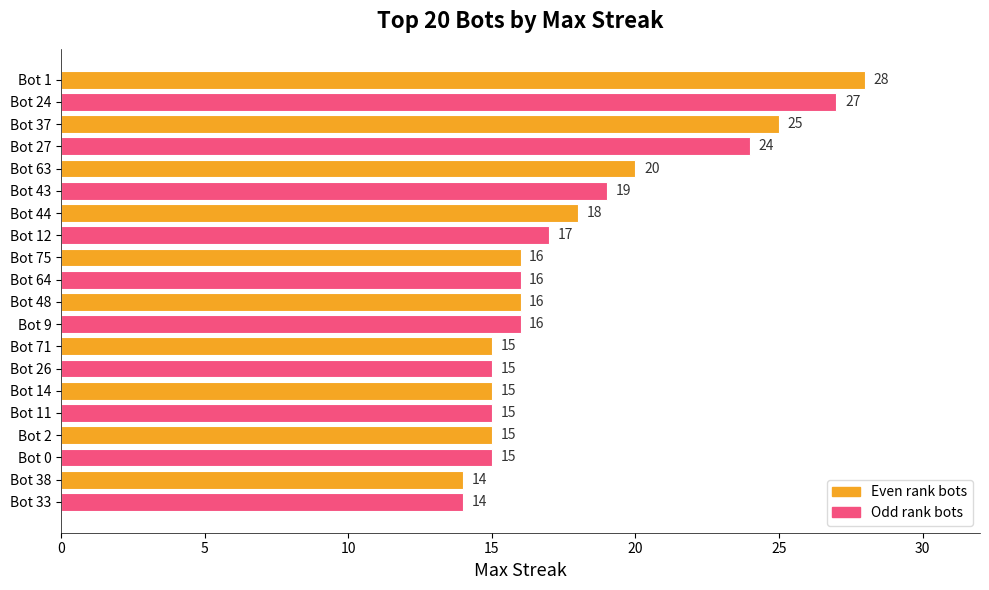

What is the sum of the values at Bot 0 and Bot 63?

35